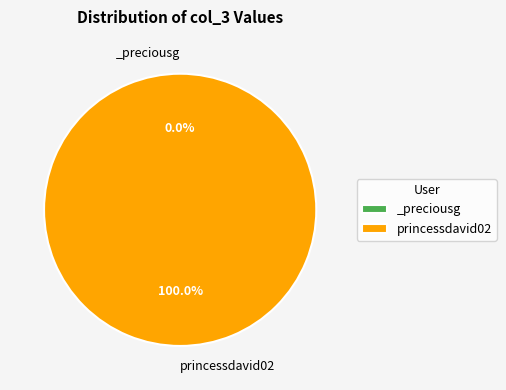

What is the change in value from _preciousg to princessdavid02?

+1